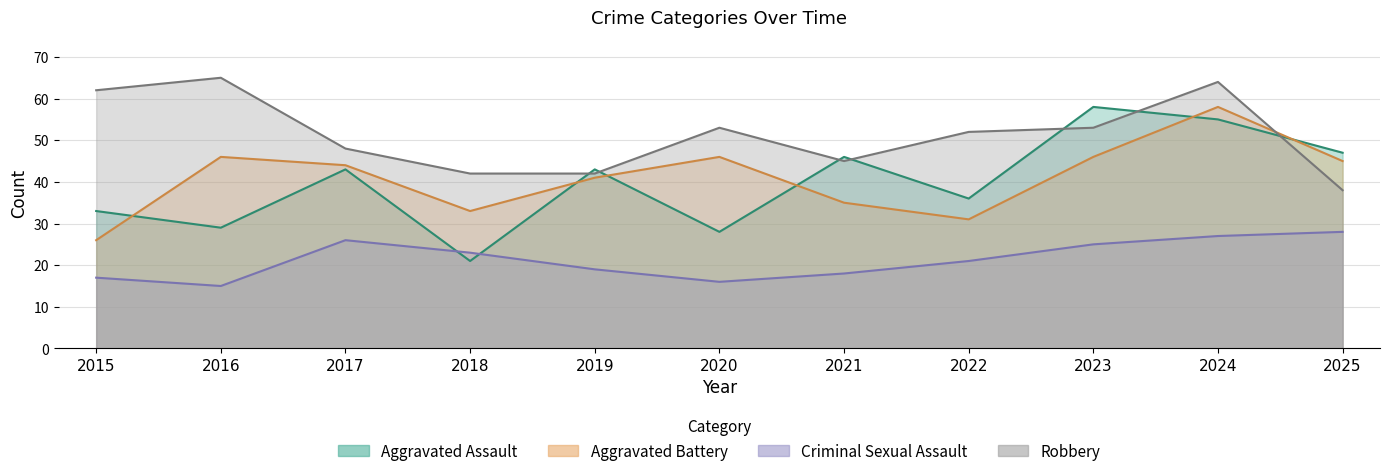

What is the approximate value of Robbery at 2018?

42